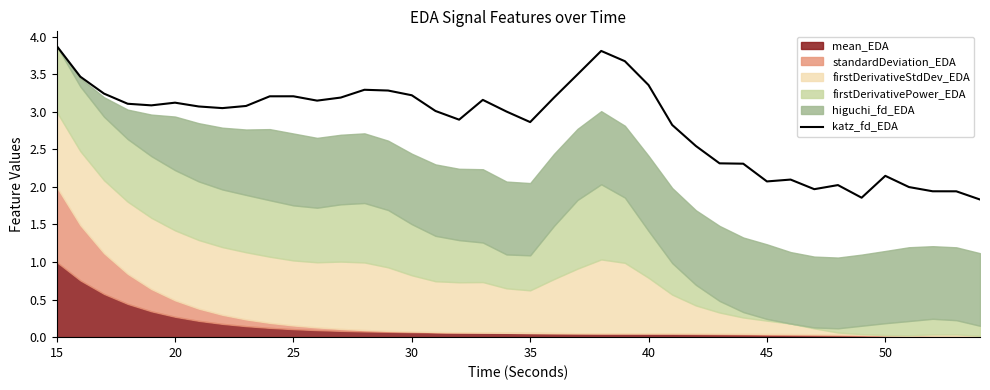

True or false: the data has more than 2 interior local peaks.

True